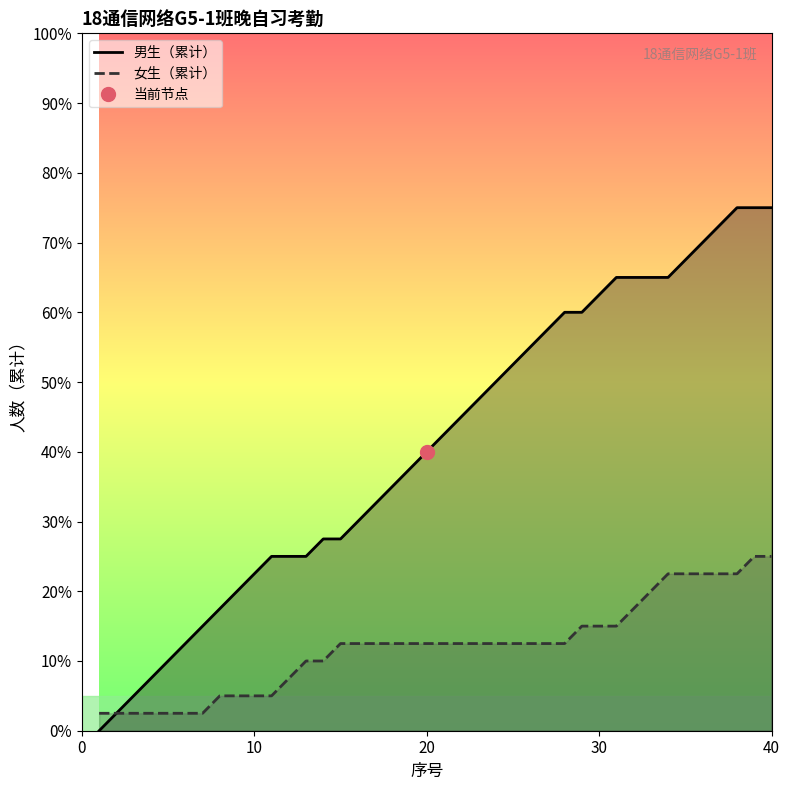

Between 27 and 24, which is larger?

27